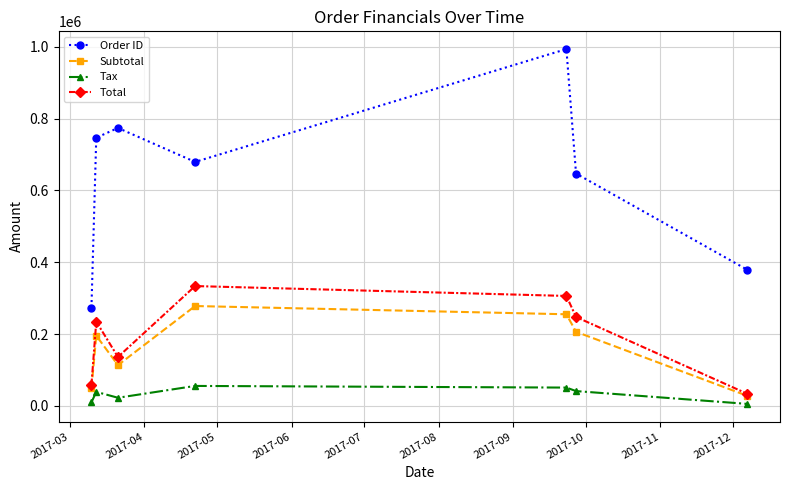

What is the value of the Order ID point at the 6th from the left?

646914.0